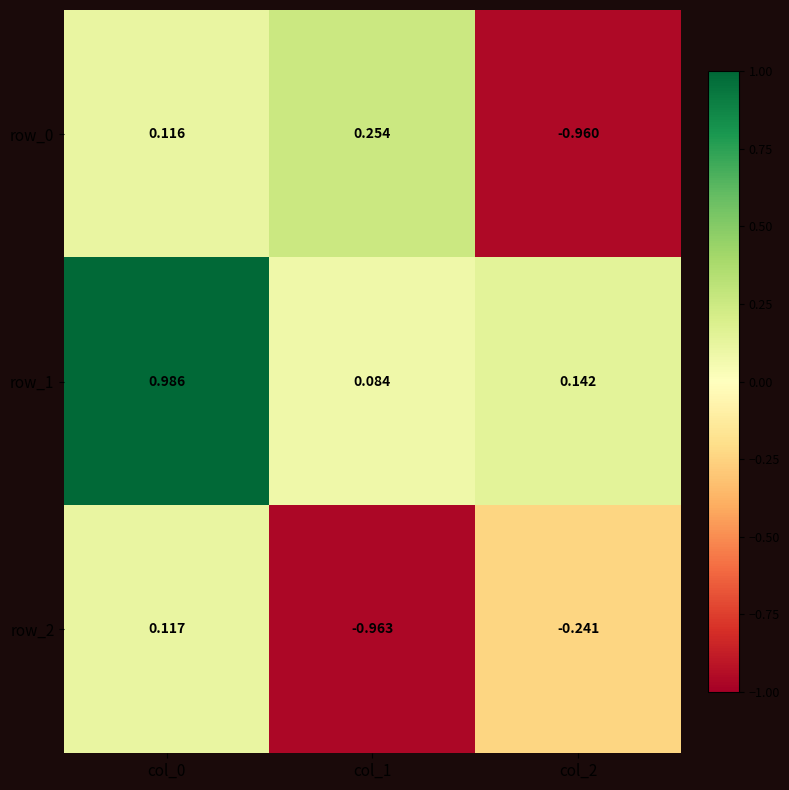

Between col_0 and col_2, which series saw the biggest shift?

row_0